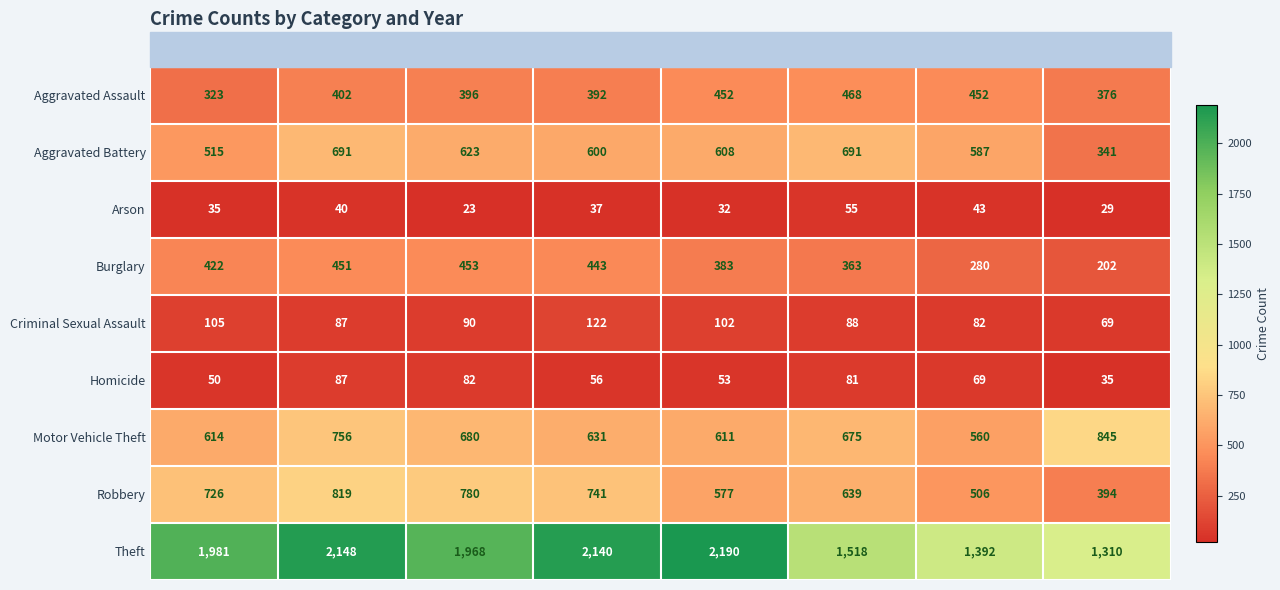

Is it true that Criminal Sexual Assault equals 102 at 2019?

True